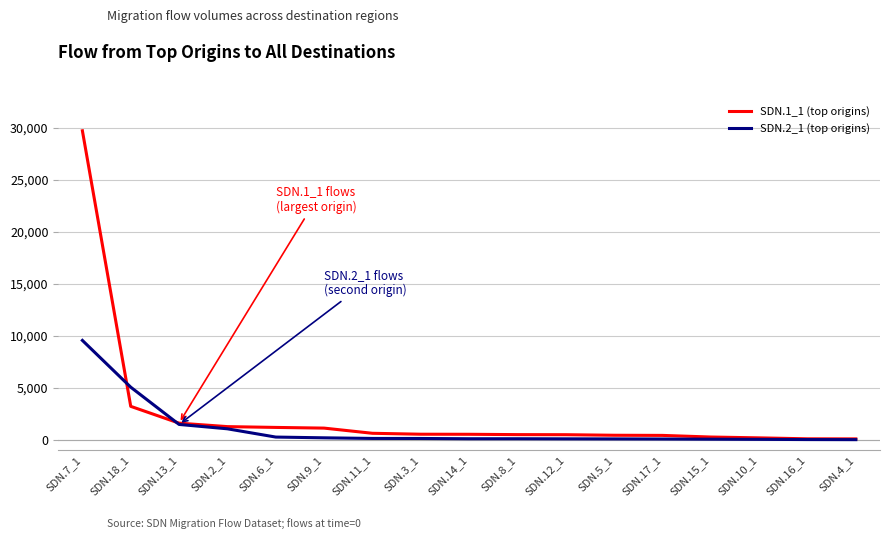

The SDN.2_1 (top origins) series shows 8173 at SDN.18_1. True or false?

False